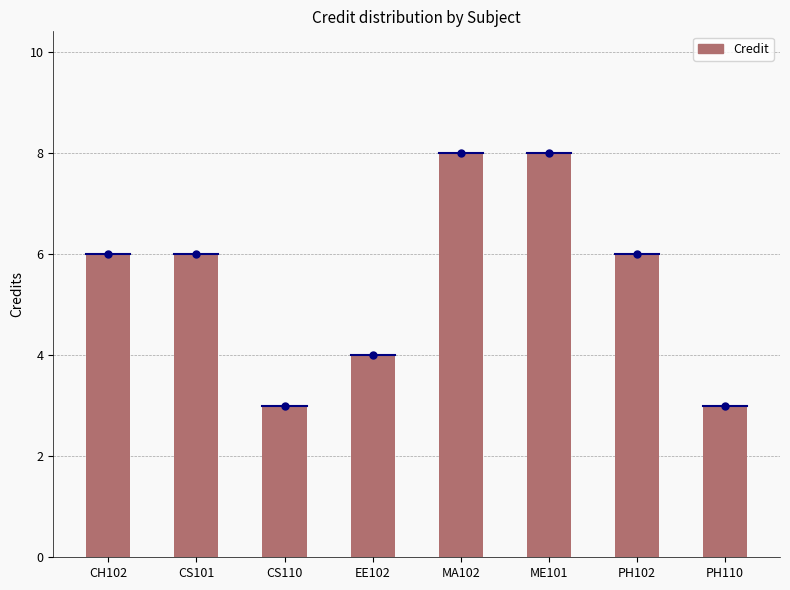

Reading right to left, transcribe all the data shown in this chart.

PH110=3	PH102=6	ME101=8	MA102=8	EE102=4	CS110=3	CS101=6	CH102=6